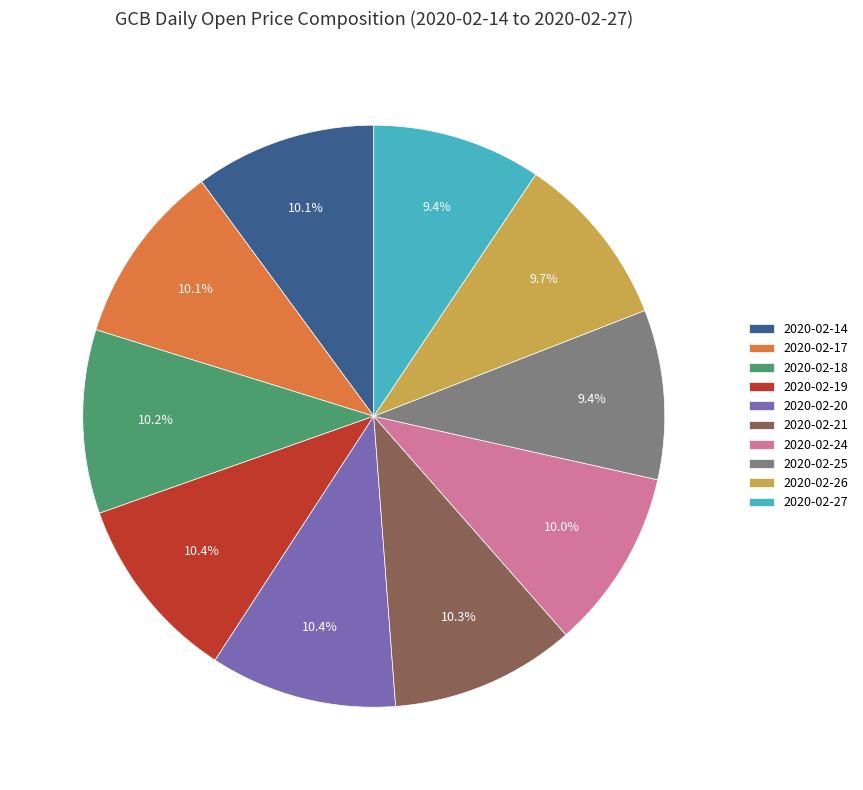

Approximately how many times larger is the value at 2020-02-21 compared to 2020-02-25?

1.1